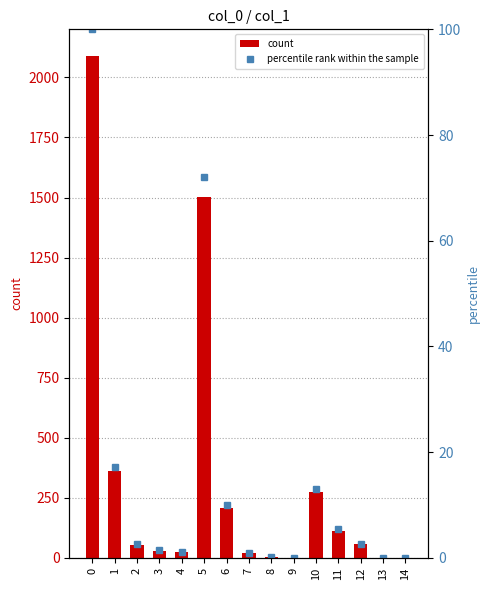

The count series shows 2087 at 0. True or false?

True